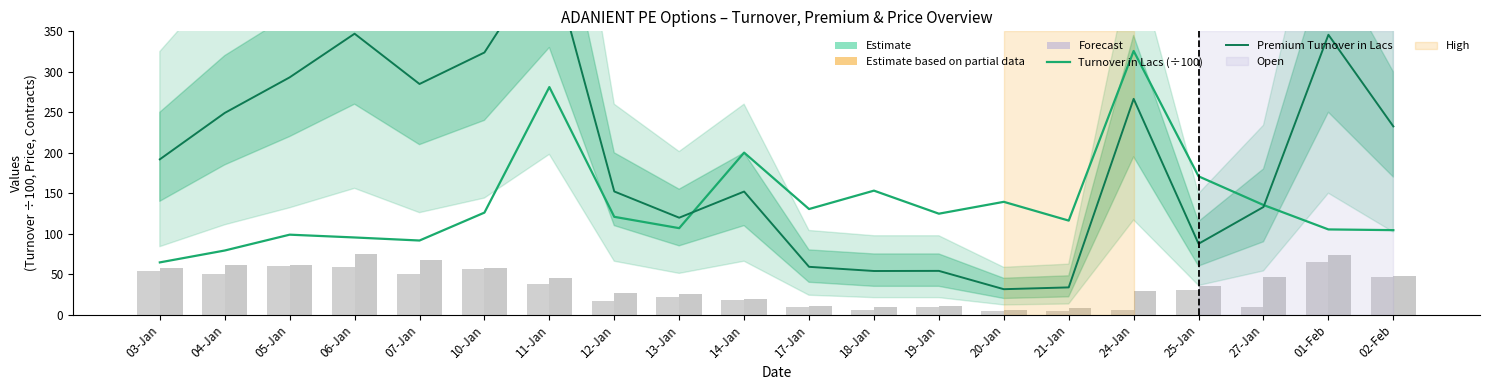

How many groups of bars are there?

20